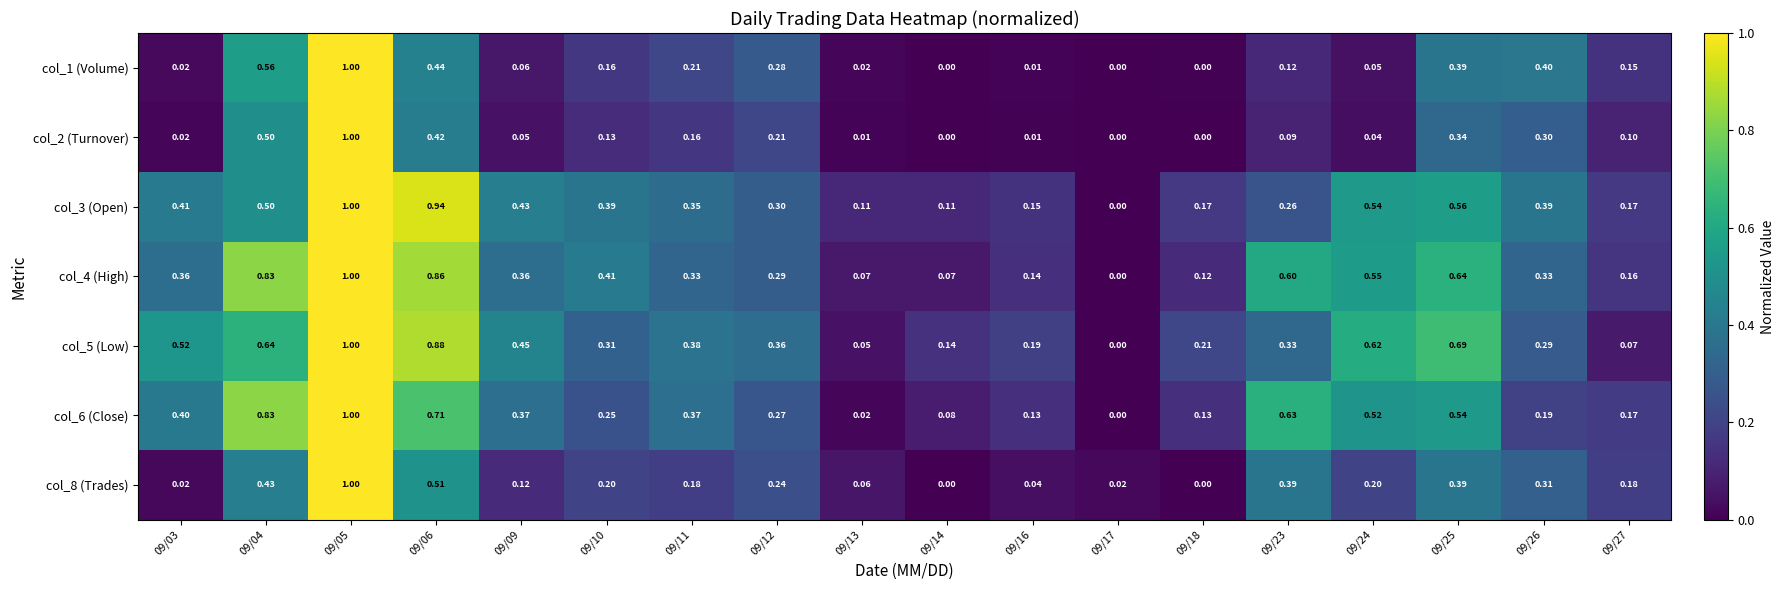

Is the value of col_5 (Low) at 09/18 greater than the value of col_3 (Open) at 09/10?

No